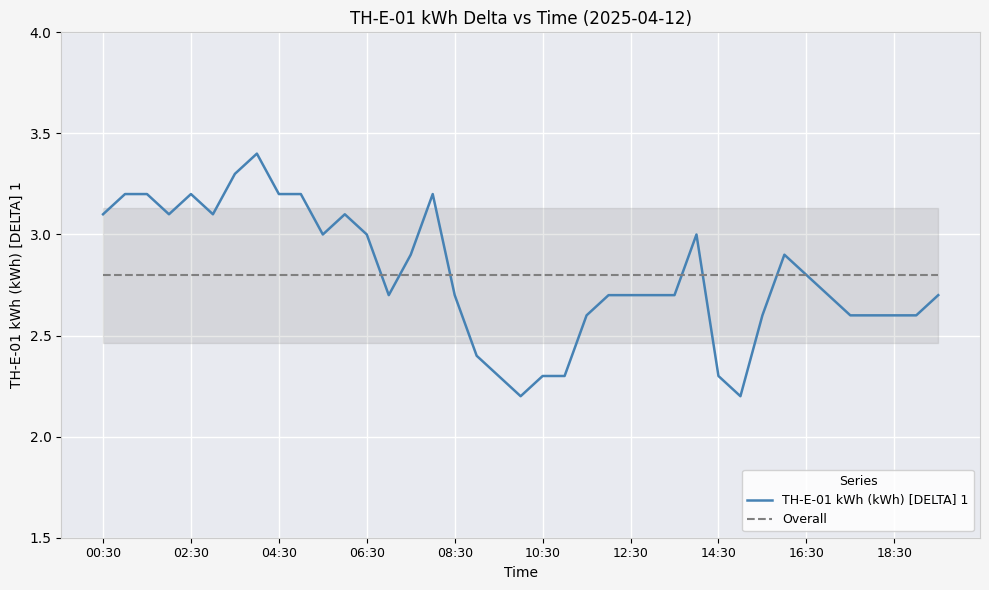

Between 15:30 and 12:00, which is larger?

12:00